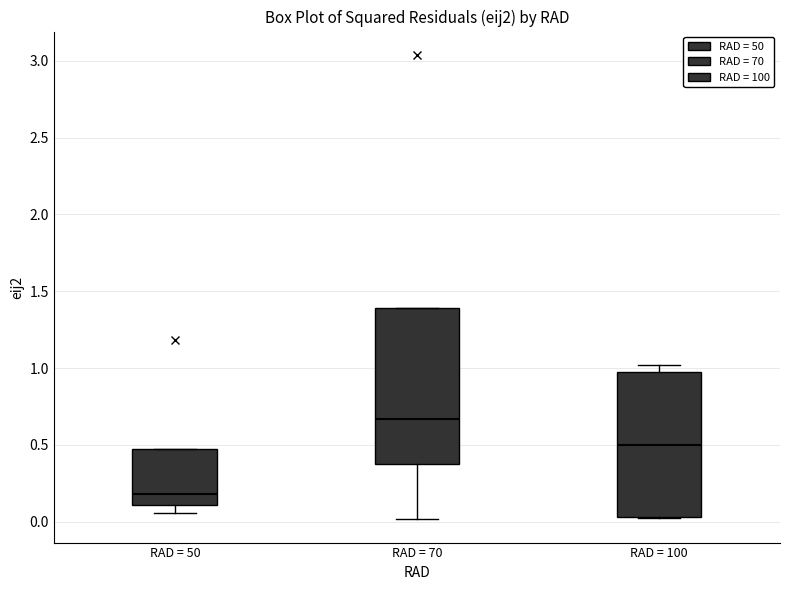

Reading left to right, transcribe this box plot: for each box, give where its median line is, the range the box spans, and where its two whiskers end, as read against the y-axis. The values are not printed on the chart, so give them approximately, as read against the axis.

RAD = 50: median 0.20, box 0.10 to 0.45, whiskers 0.05 to 0.45
RAD = 70: median 0.65, box 0.35 to 1.40, whiskers 0.00 to 1.40
RAD = 100: median 0.50, box 0.05 to 1.00, whiskers 0.05 to 1.00 (just above the box's upper edge)